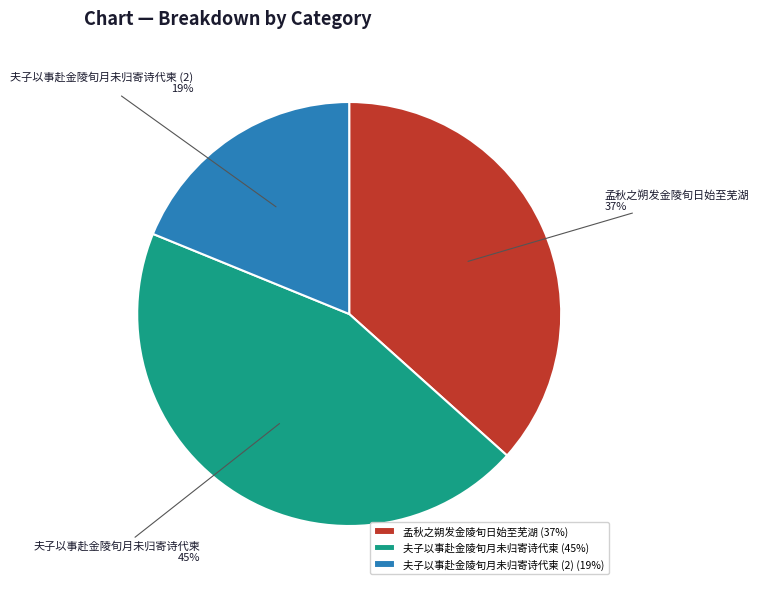

The 夫子以事赴金陵旬月未归寄诗代柬 (2) slice represents 19% of the pie. True or false?

True